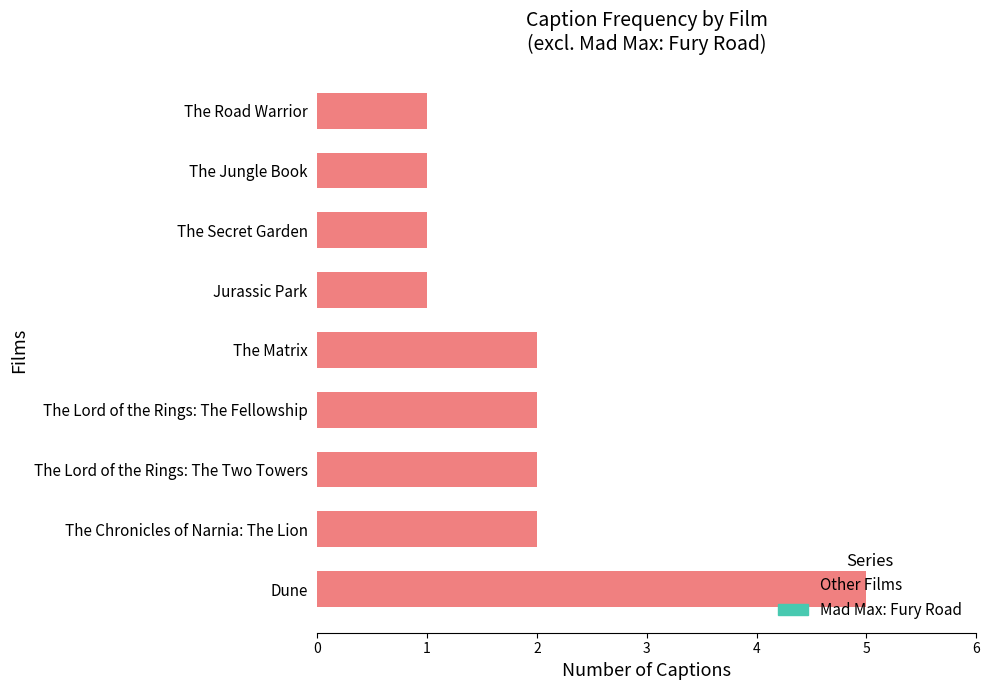

What is the ratio of the value at The Chronicles of Narnia: The Lion to the value at The Matrix?

1.0